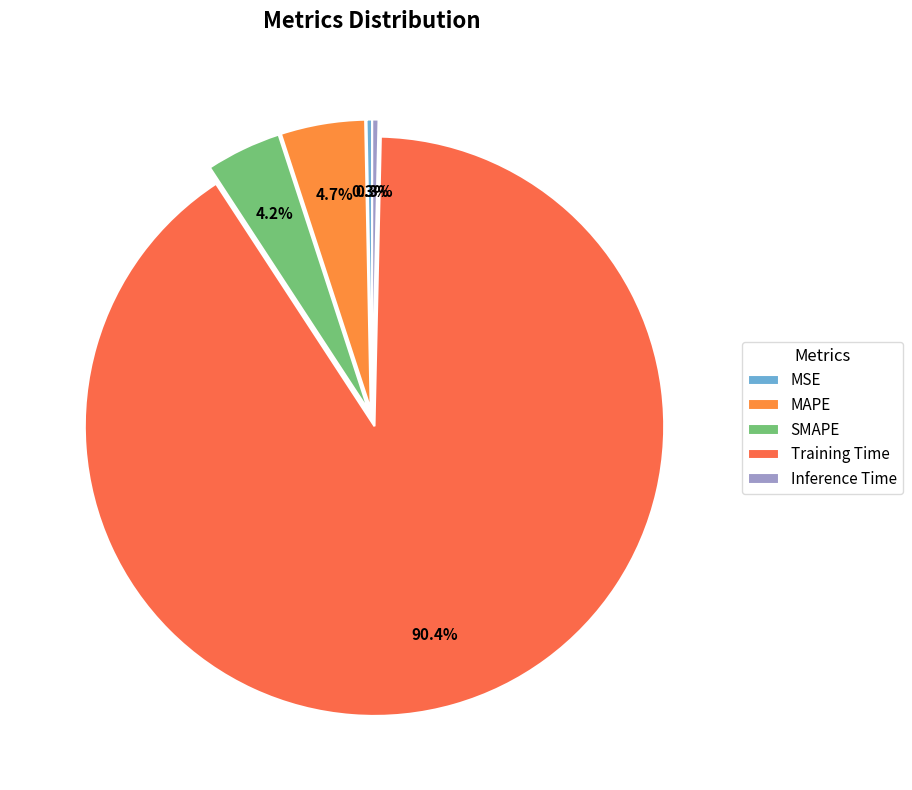

Which slice is the largest?

Training Time